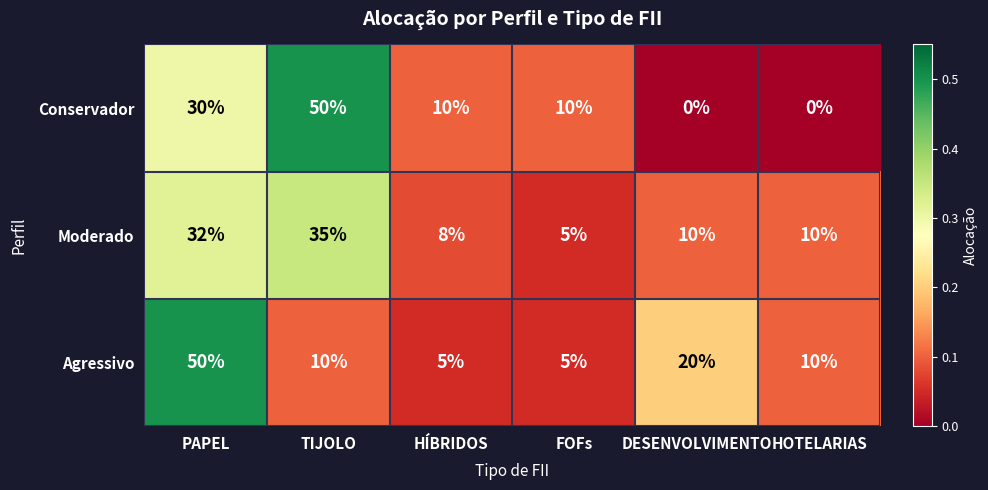

Read the Conservador value at PAPEL, to the nearest 10.

30